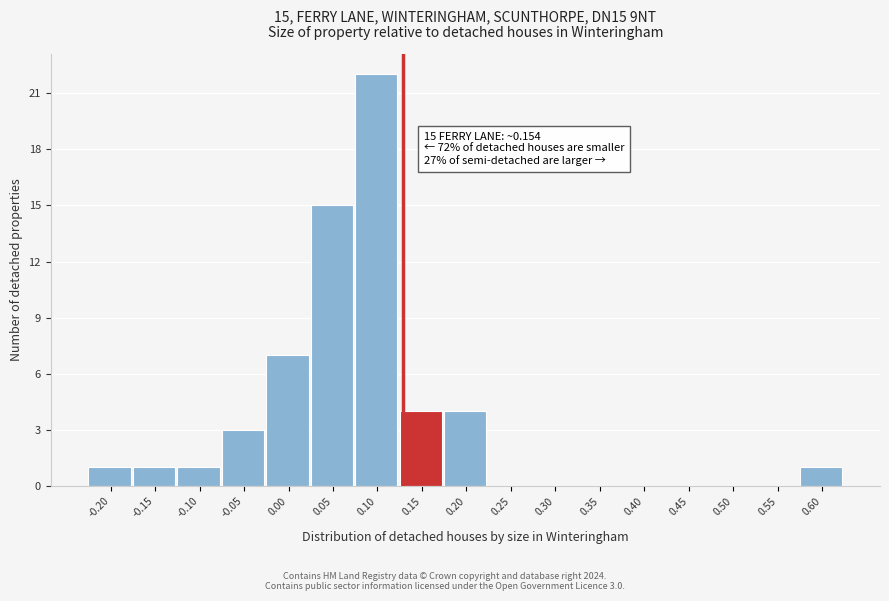

Reading right to left, what are all the values shown in this chart?

0.60=1	0.55=0	0.50=0	0.45=0	0.40=0	0.35=0	0.30=0	0.25=0	0.20=4	0.15=4	0.10=22	0.05=15	0.00=7	-0.05=3	-0.10=1	-0.15=1	-0.20=1